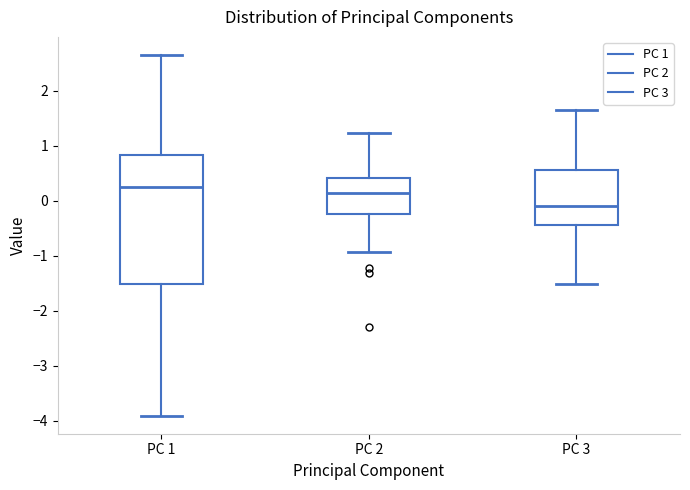

Where is the upper edge of the box for PC 1 on the y-axis? The values are not printed on the chart, so give them approximately, as read against the axis.

0.8